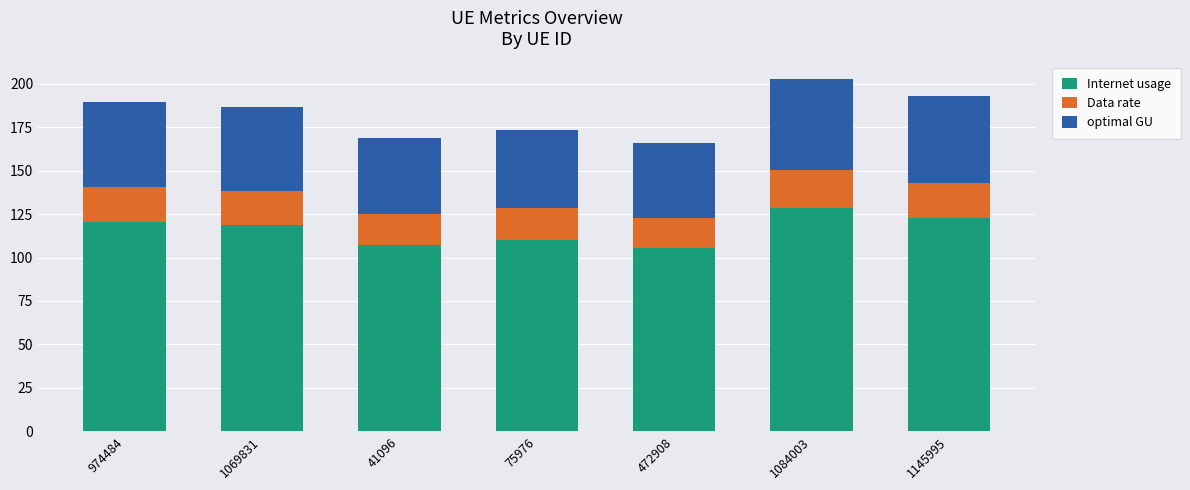

What is the difference between the maximum and minimum values in the Internet usage series?

23.5